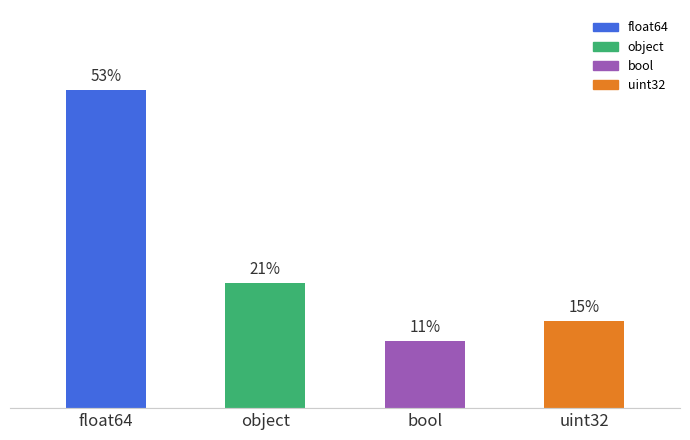

Which label corresponds to the largest value in the chart?

float64